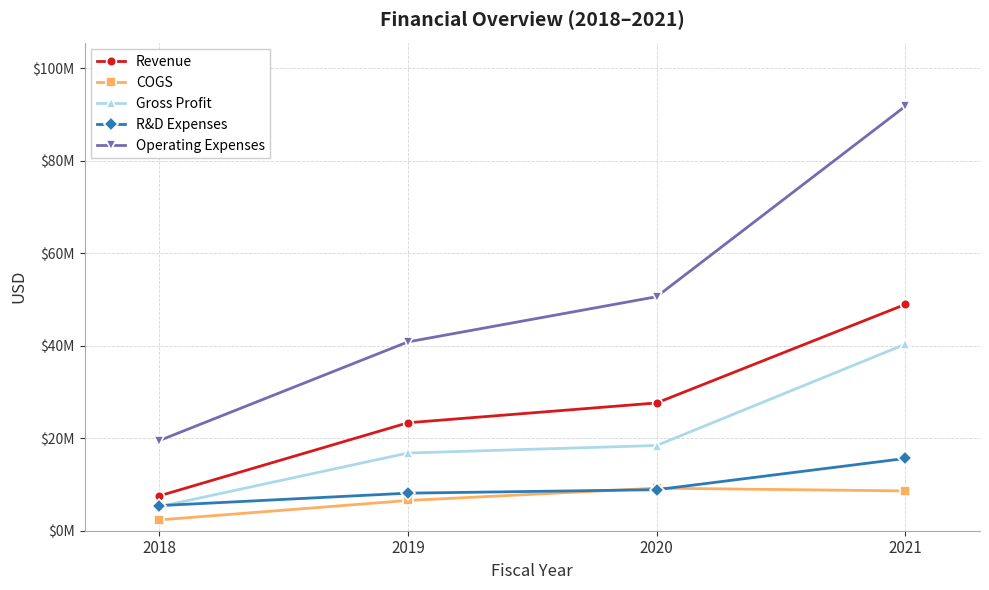

Is the value of R&D Expenses at 2019 greater than the value of Gross Profit at 2019?

No